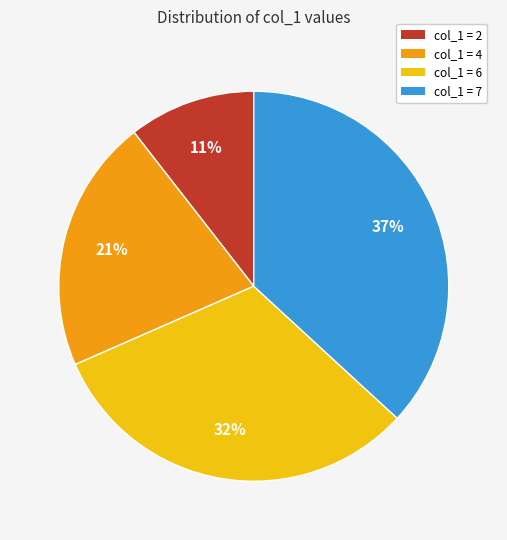

Is there any slice that represents more than half of the pie?

No